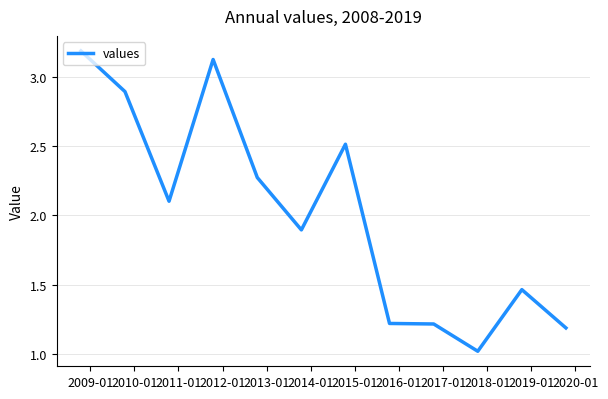

What is the smallest value displayed?

1.0